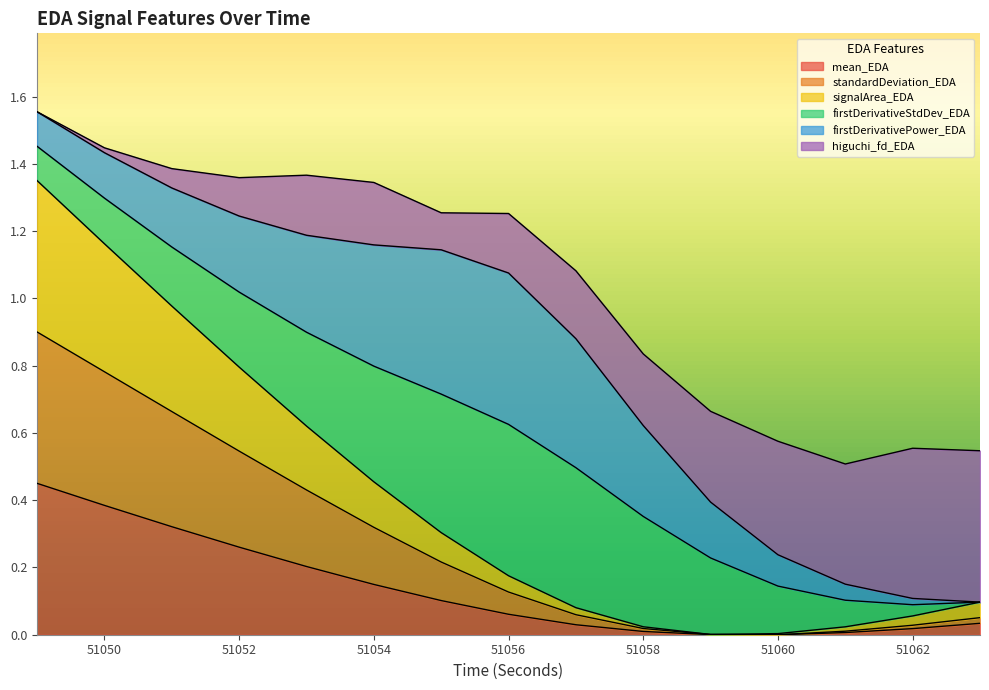

True or false: standardDeviation_EDA and mean_EDA intersect in this chart.

False